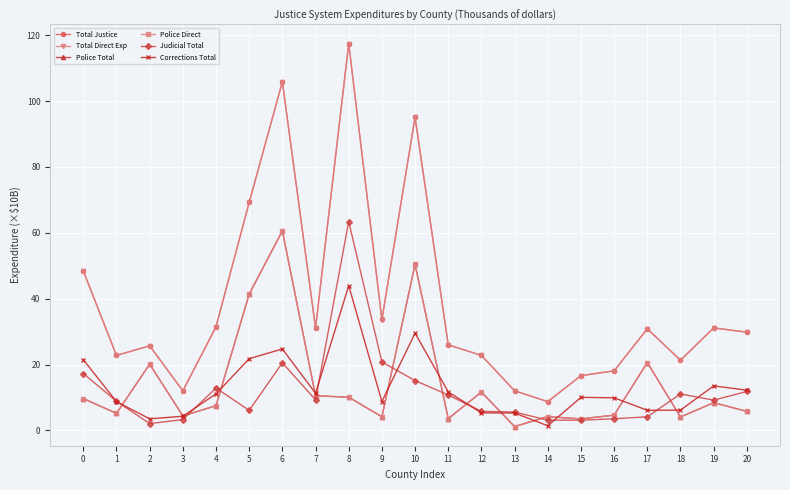

At how many categories does at least one series exceed 109?

1